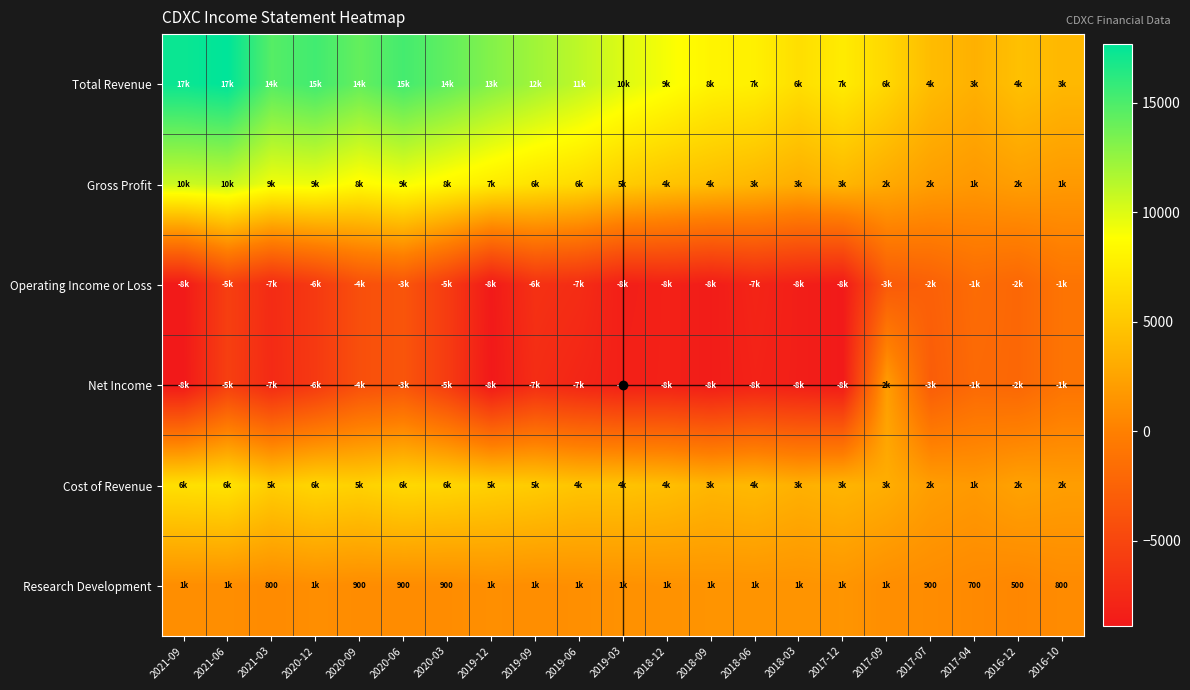

Rank the categories by Cost of Revenue value from lowest to highest.

2017-04, 2017-07, 2016-10, 2016-12, 2017-09, 2018-03, 2017-12, 2018-09, 2018-06, 2018-12, 2019-03, 2019-06, 2019-09, 2021-03, 2019-12, 2020-09, 2020-12, 2020-03, 2020-06, 2021-09, 2021-06